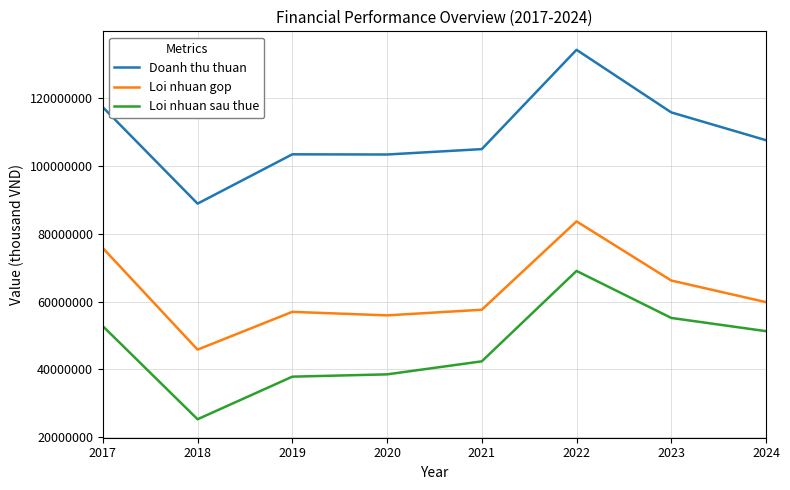

What is the difference between the second highest and second lowest values in the Loi nhuan gop series?

19852191